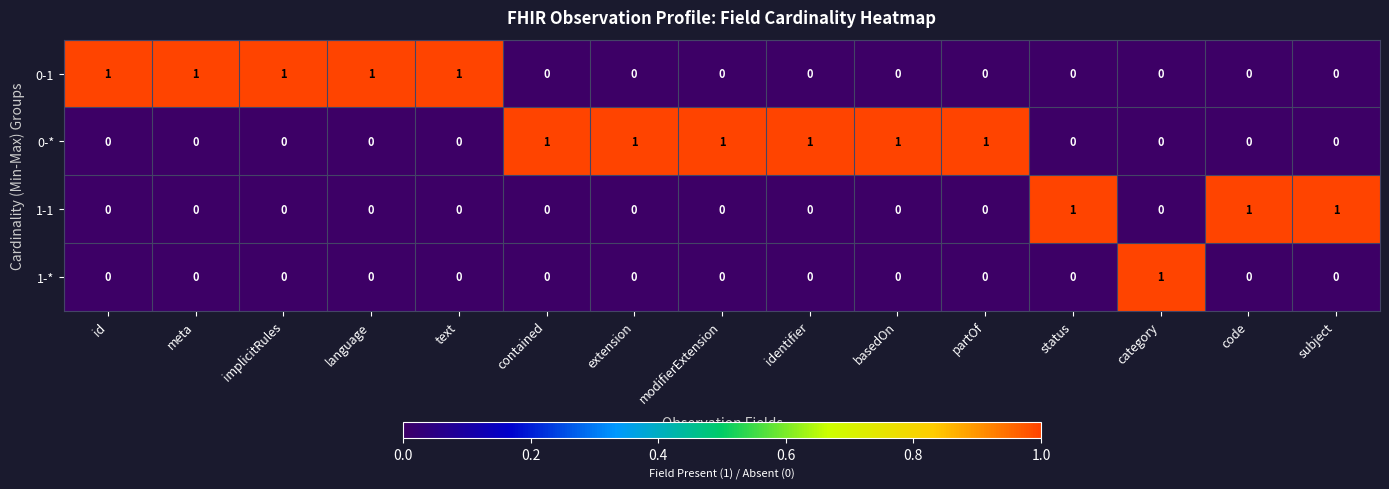

What is the sum of all 1-1 values?

3